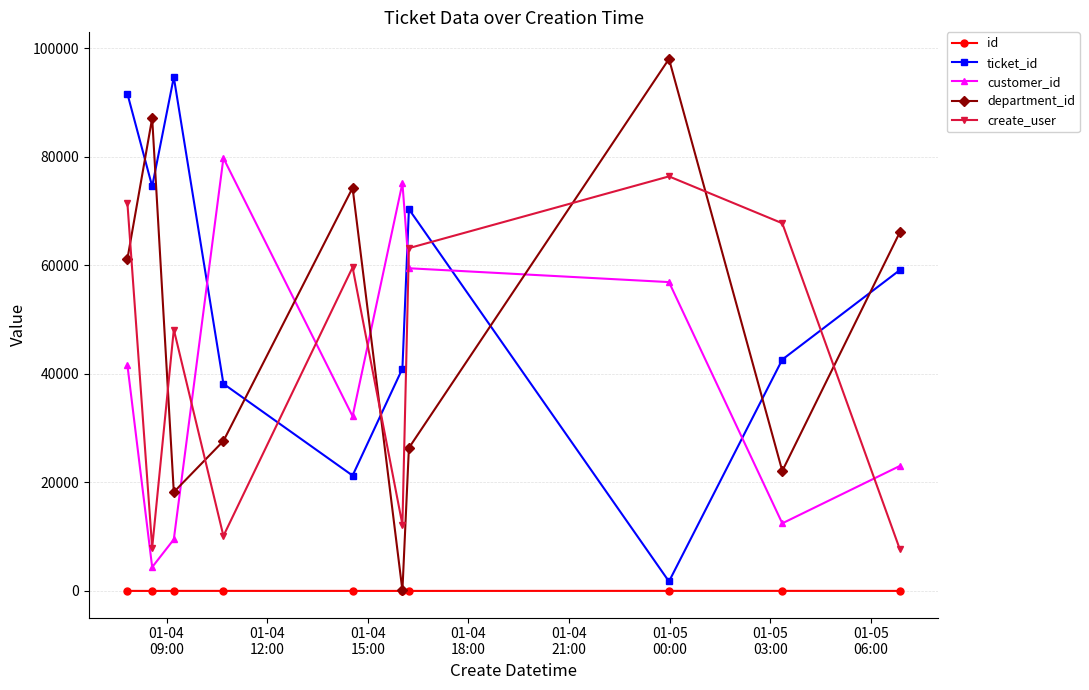

What is the difference between the maximum and minimum values in the create_user series?

68732